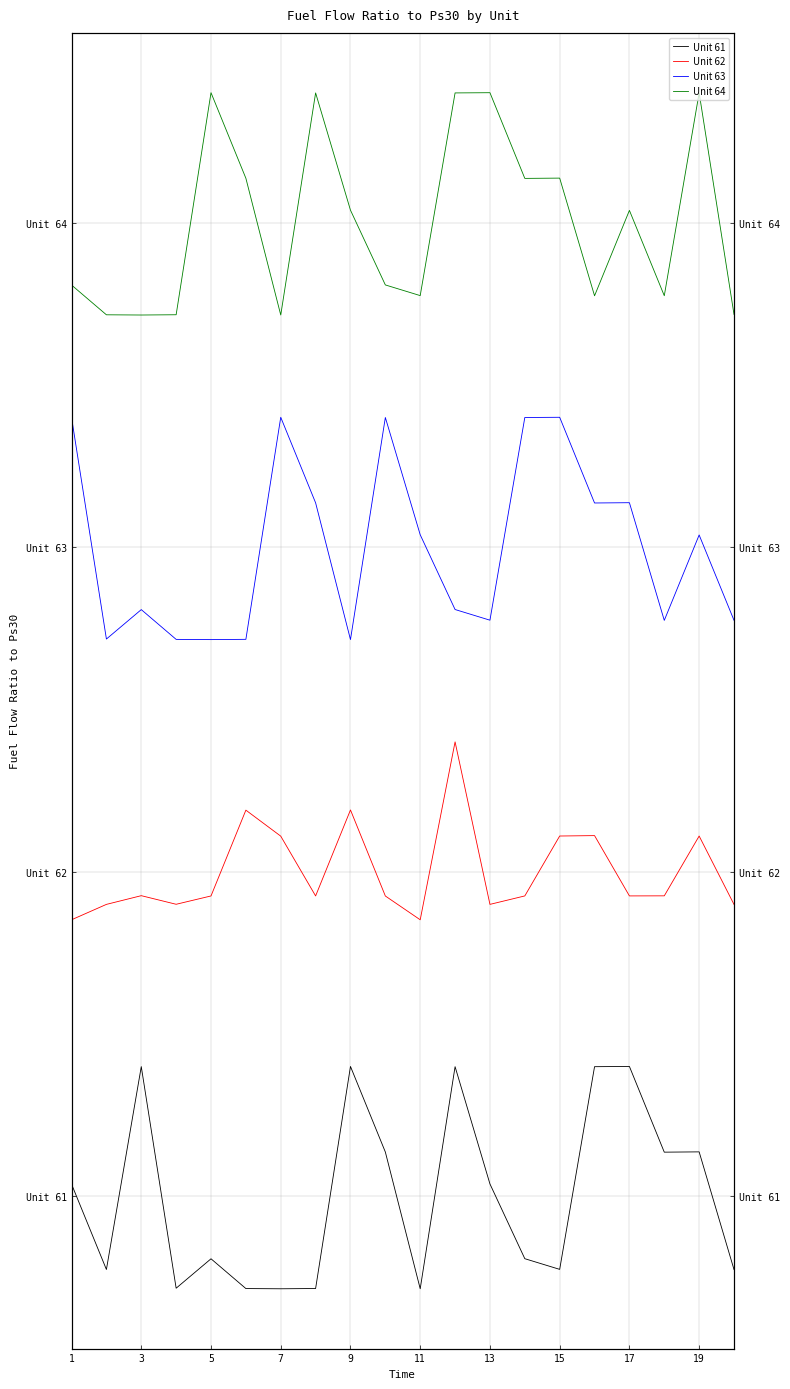

At which label does Unit 63 reach its minimum?

5